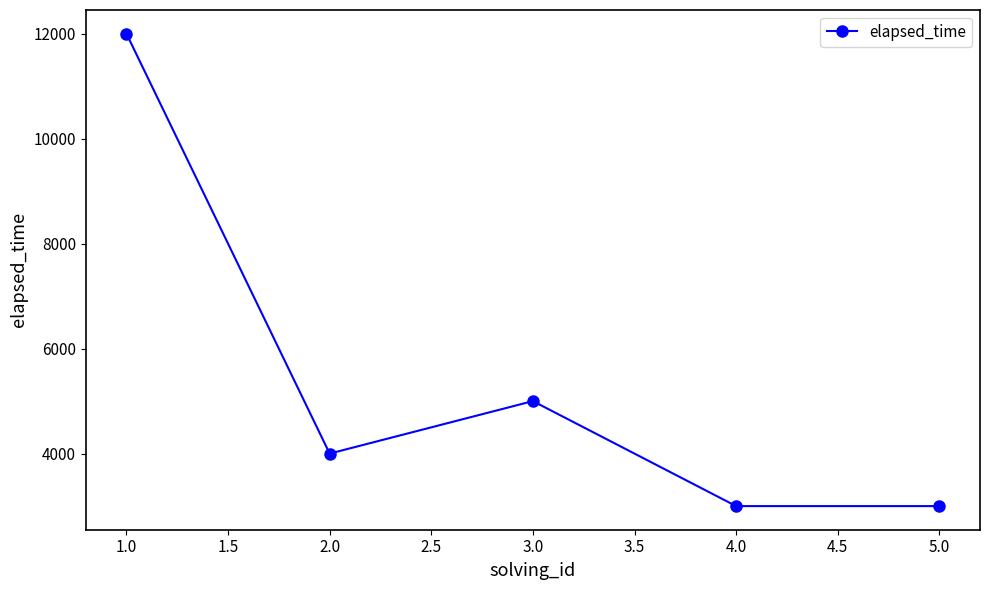

What is the sum of all values?

27000